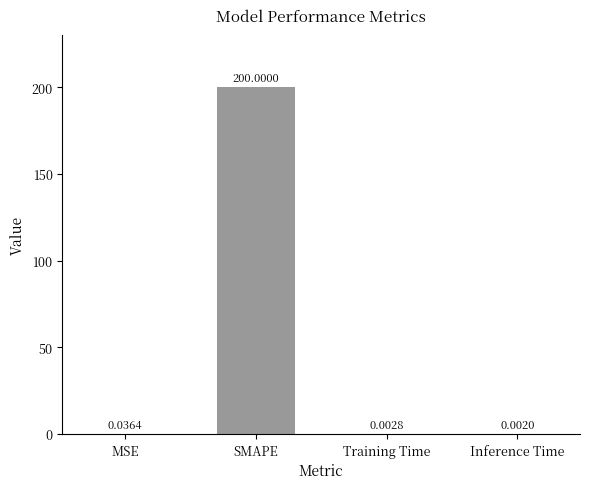

At which category does the chart reach its peak across all series?

SMAPE